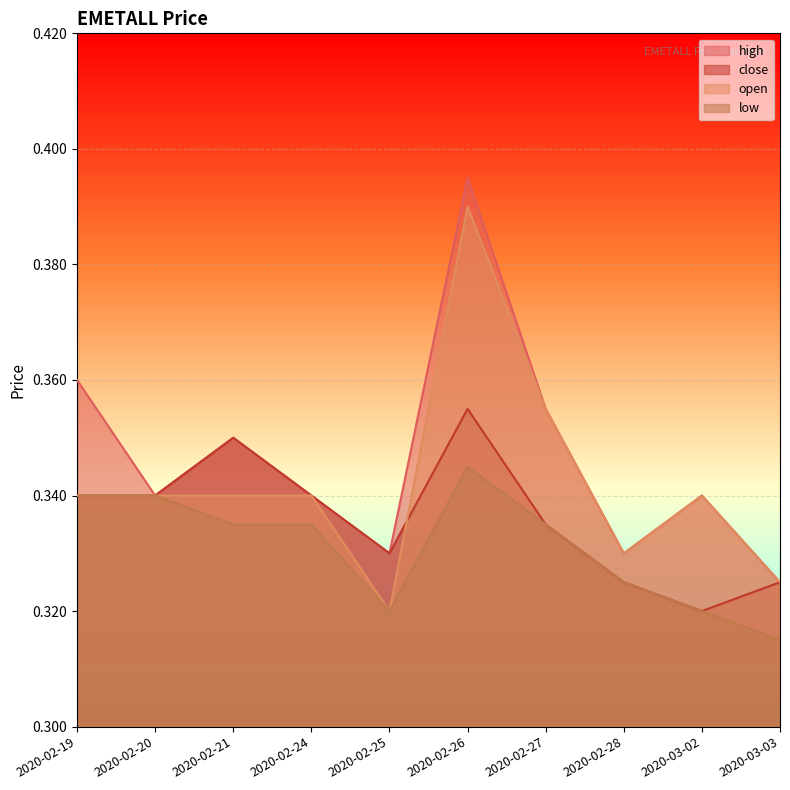

What value does the low series have at 2020-02-24?

0.3